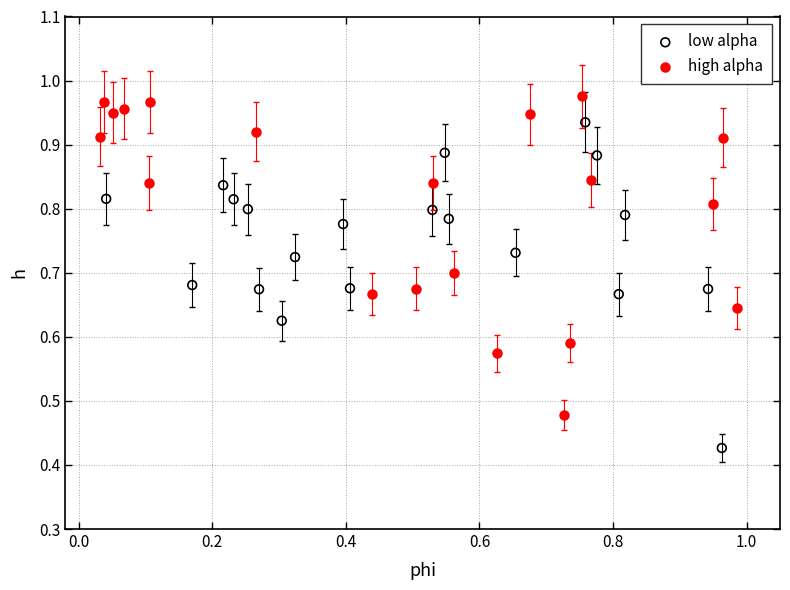

Which series contains the highest Y value?

high alpha